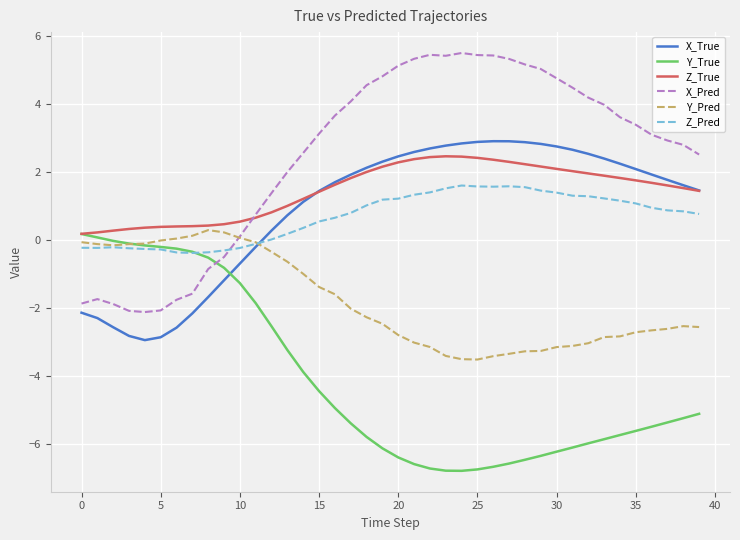

True or false: Y_True and X_True cross at least once.

True